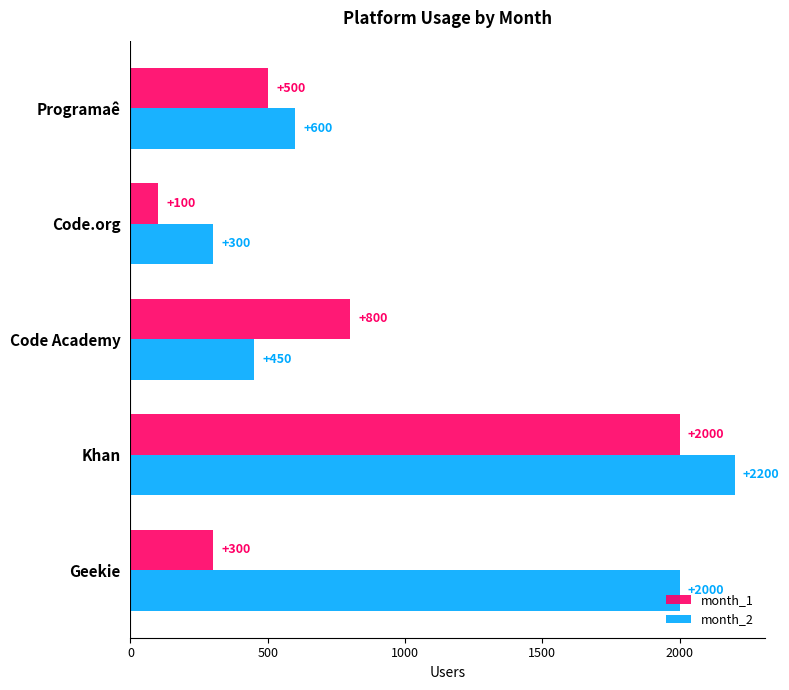

Which series changed the most between Geekie and Code.org?

month_2